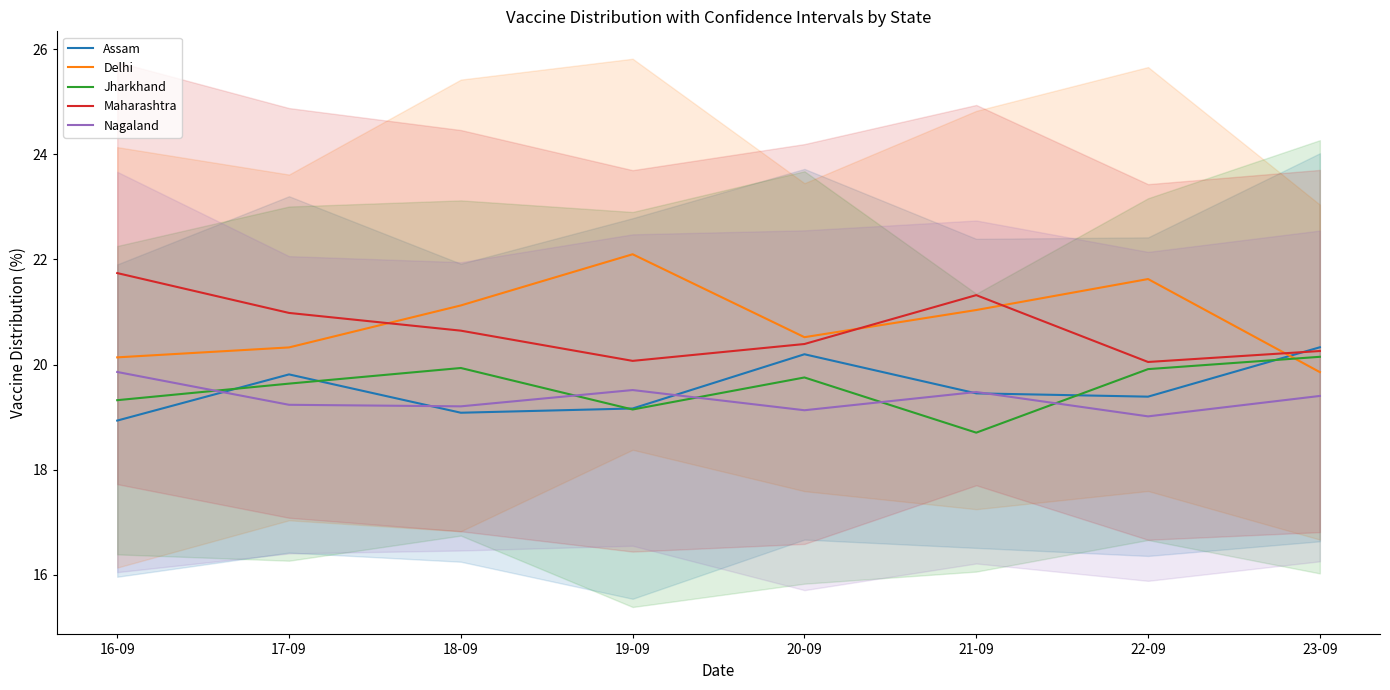

True or false: Assam has more than 1 interior local peaks.

True